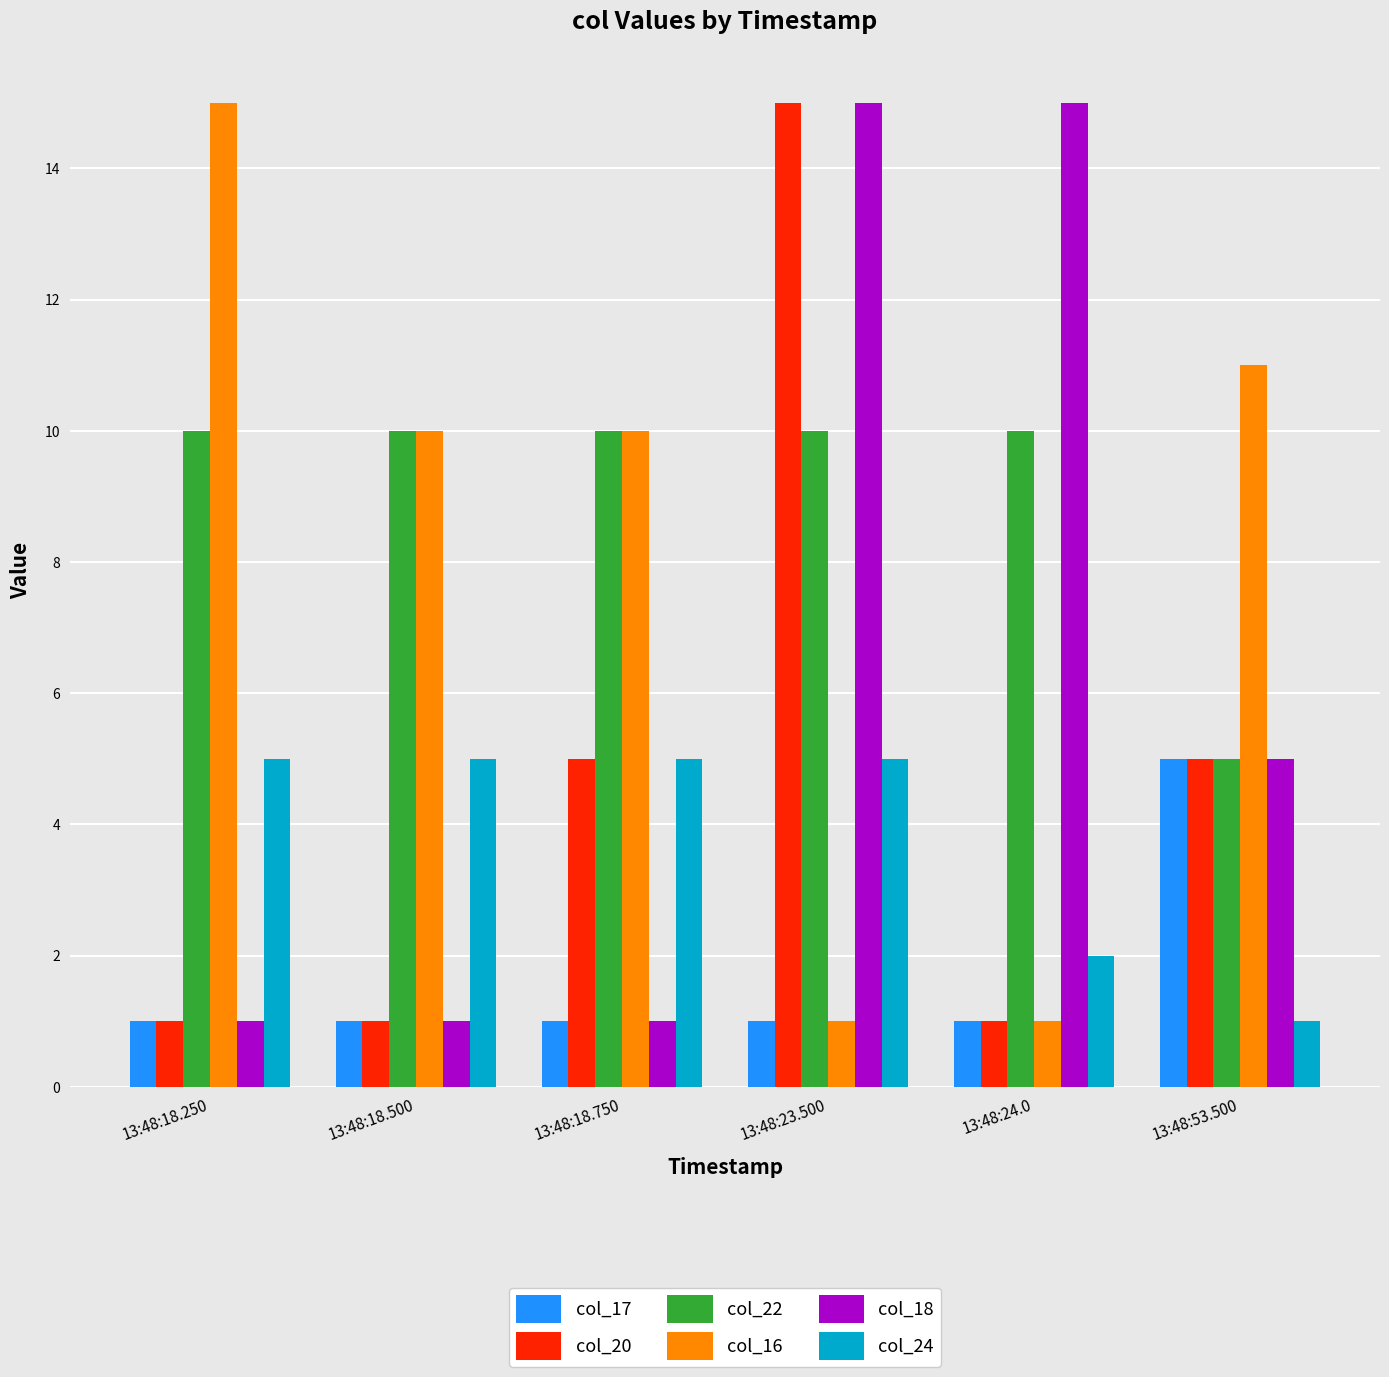

Reading right to left, what are all the values shown in this chart?

col_17: 5	1	1	1	1	1
col_20: 5	1	15	5	1	1
col_22: 5	10	10	10	10	10
col_16: 11	1	1	10	10	15
col_18: 5	15	15	1	1	1
col_24: 1	2	5	5	5	5